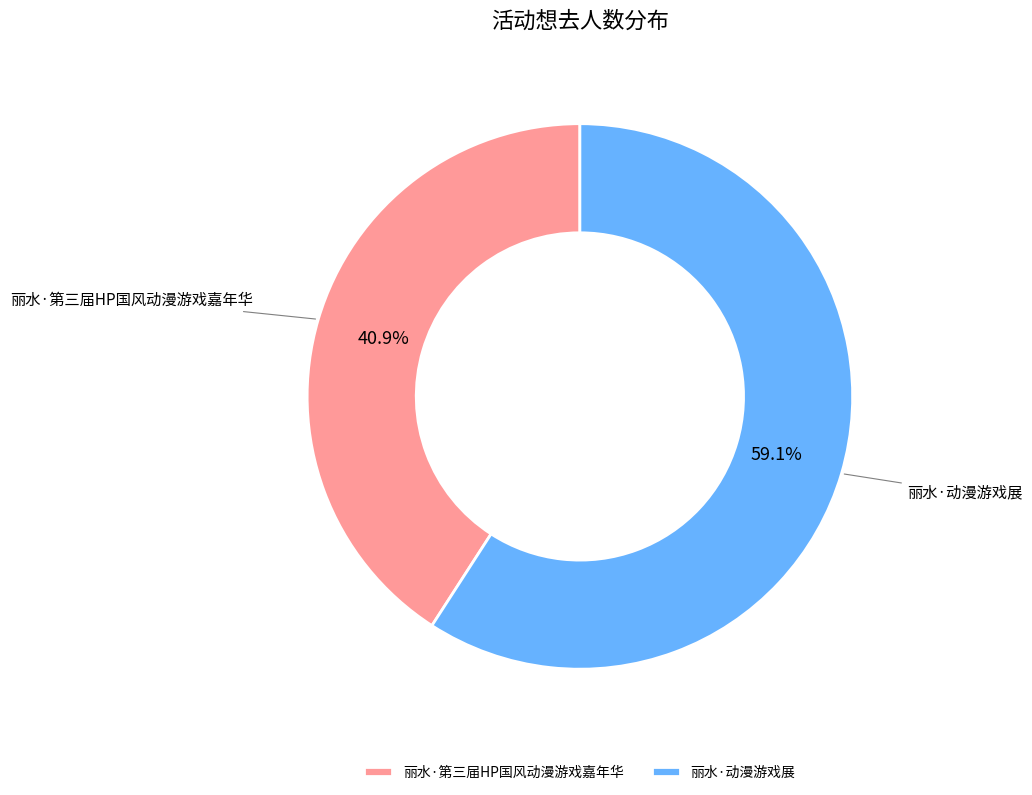

To the nearest percent, what is the difference between the largest and smallest slice percentages?

18%